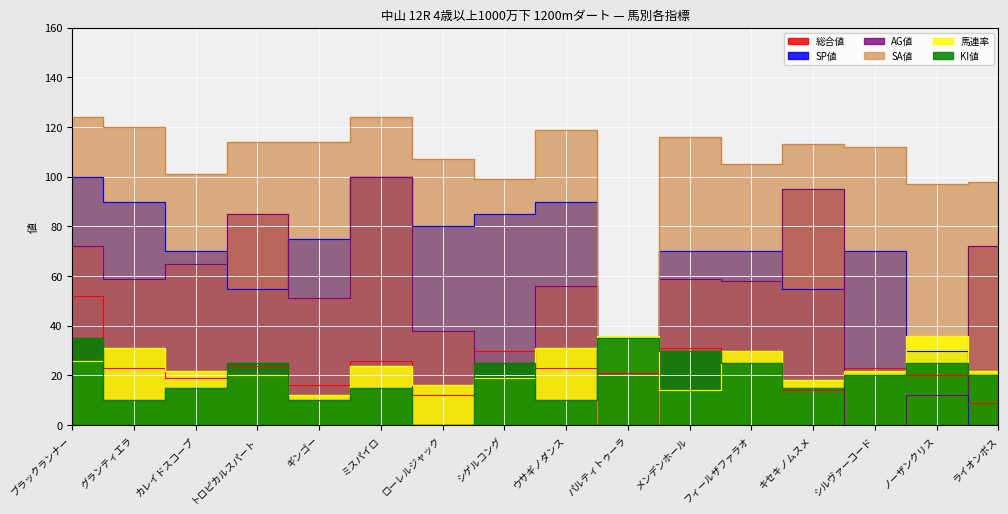

How many times do 総合値 and 馬連率 cross each other?

9